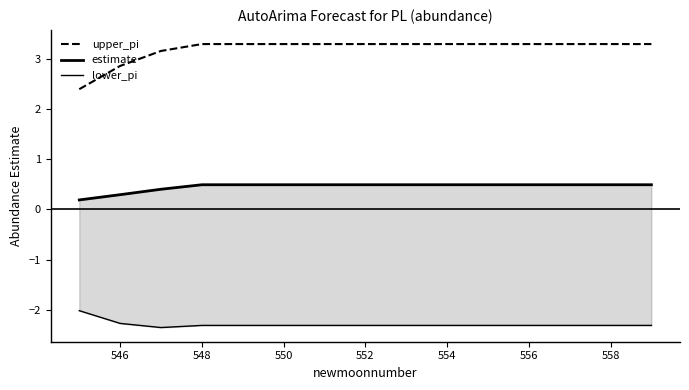

What is the highest value of the upper_pi series?

3.3